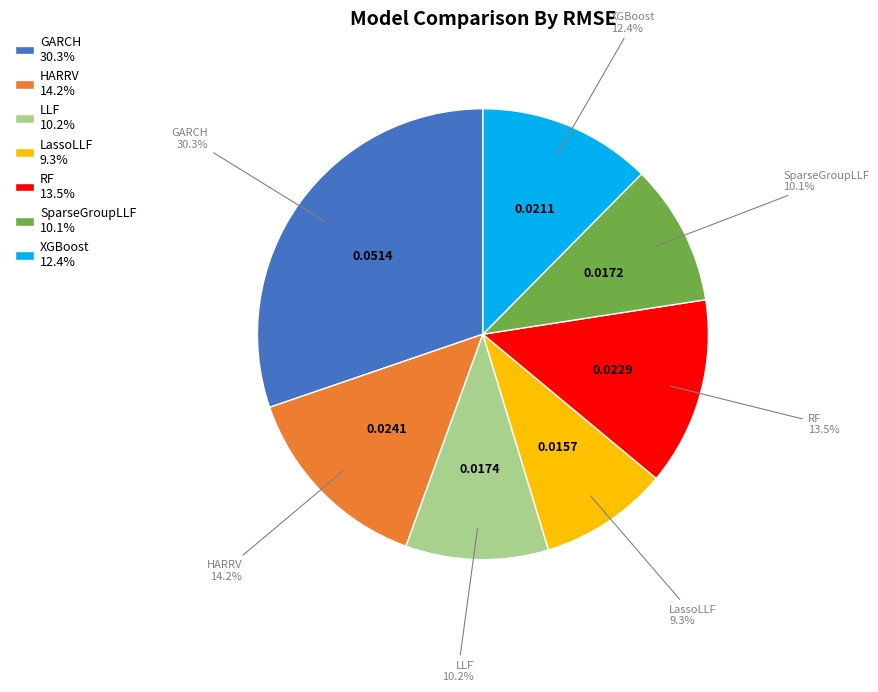

To the nearest percent, what percentage of the pie is GARCH?

30%